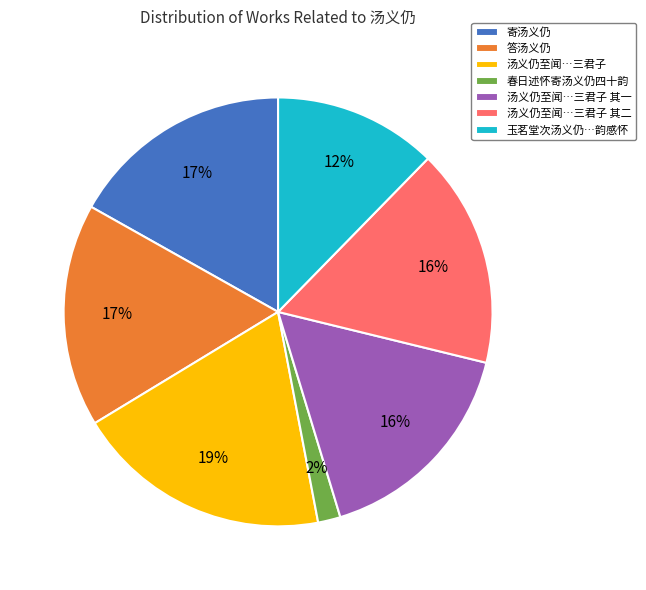

To the nearest percent, what portion does 春日述怀寄汤义仍四十韵 represent?

2%